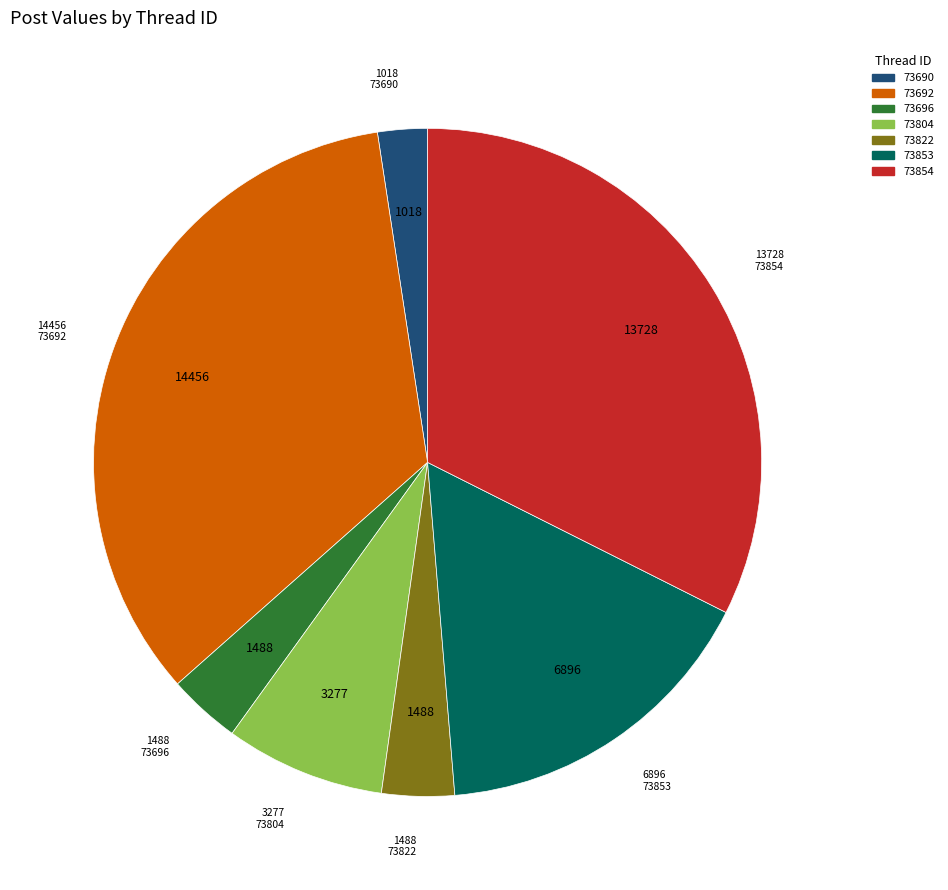

Which slice is the largest?

73692